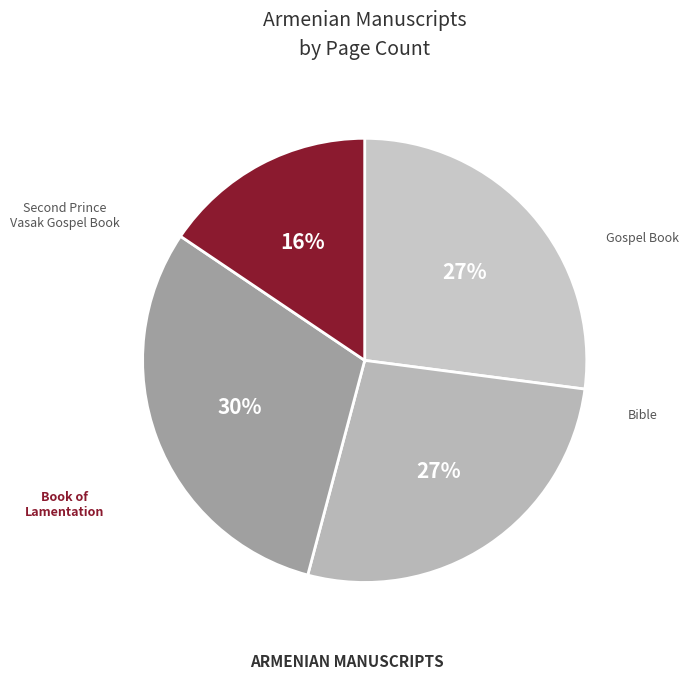

Does any single category account for the majority?

No